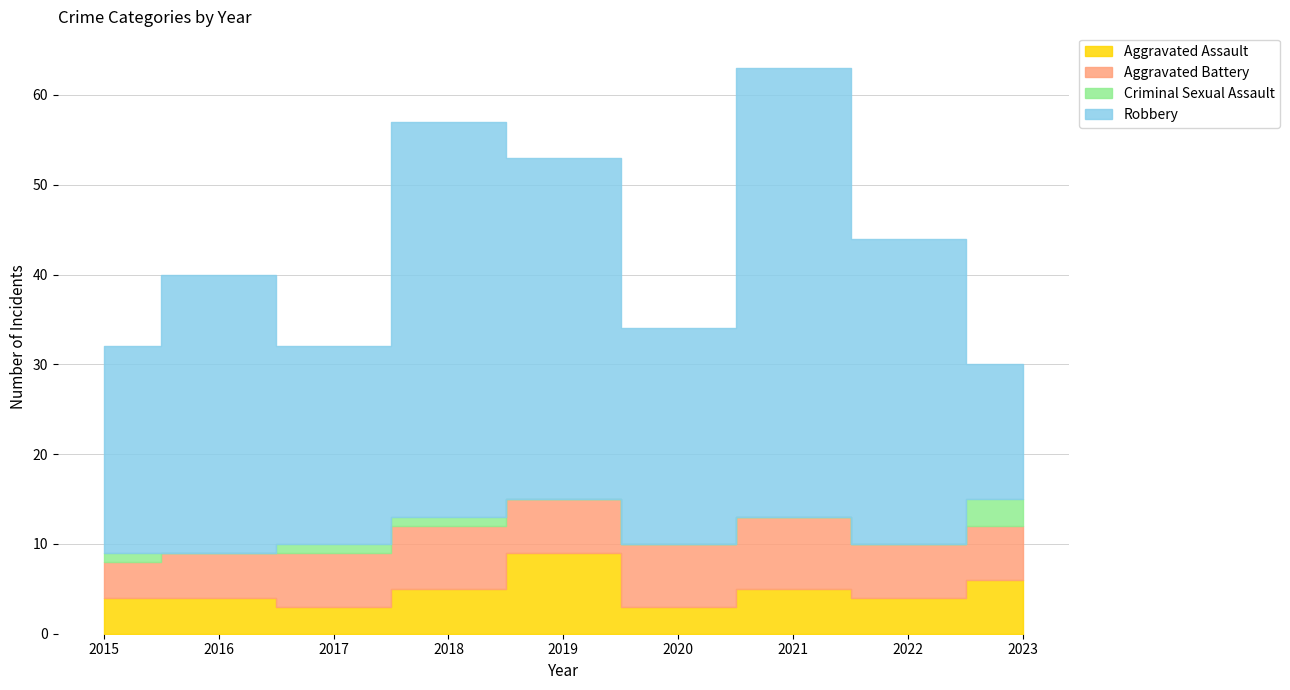

Which series changed the most between 2015 and 2023?

Robbery